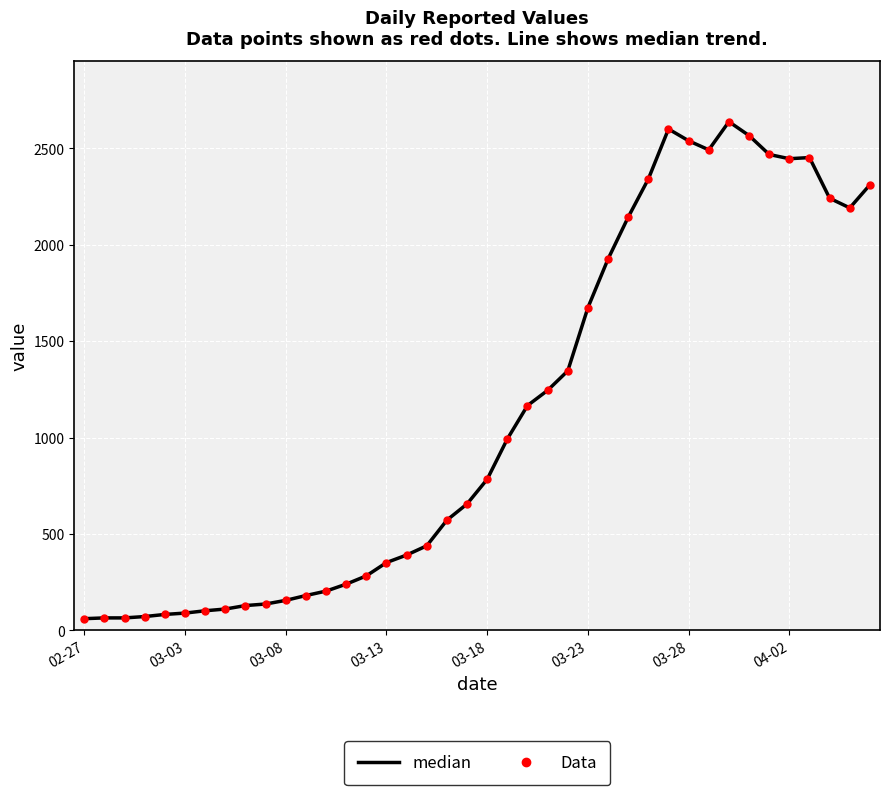

What is the difference between the maximum and minimum values?

2577